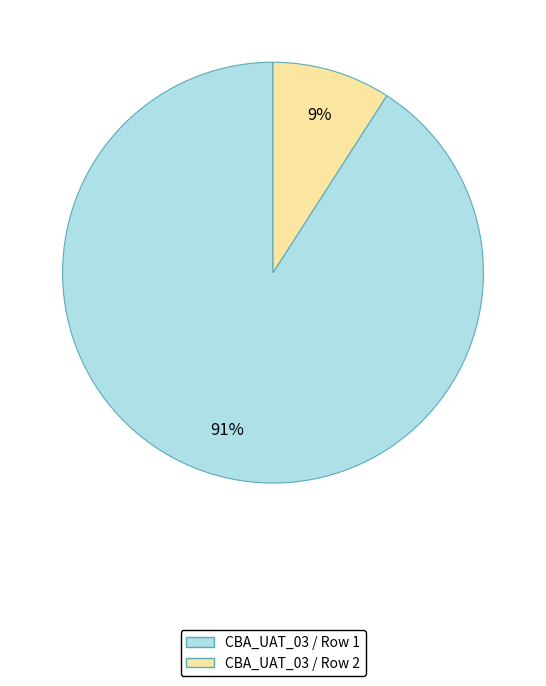

Is the sum of CBA_UAT_03 / Row 2 and CBA_UAT_03 / Row 1 greater than half?

Yes